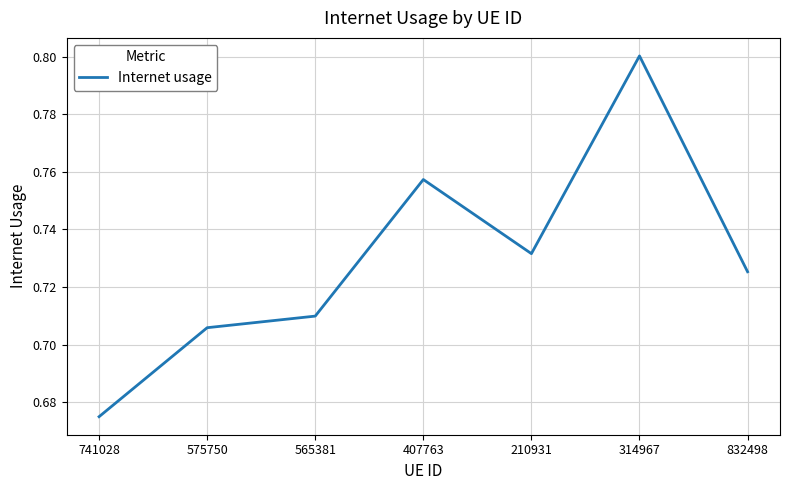

At which category does the chart reach its minimum across all series?

741028